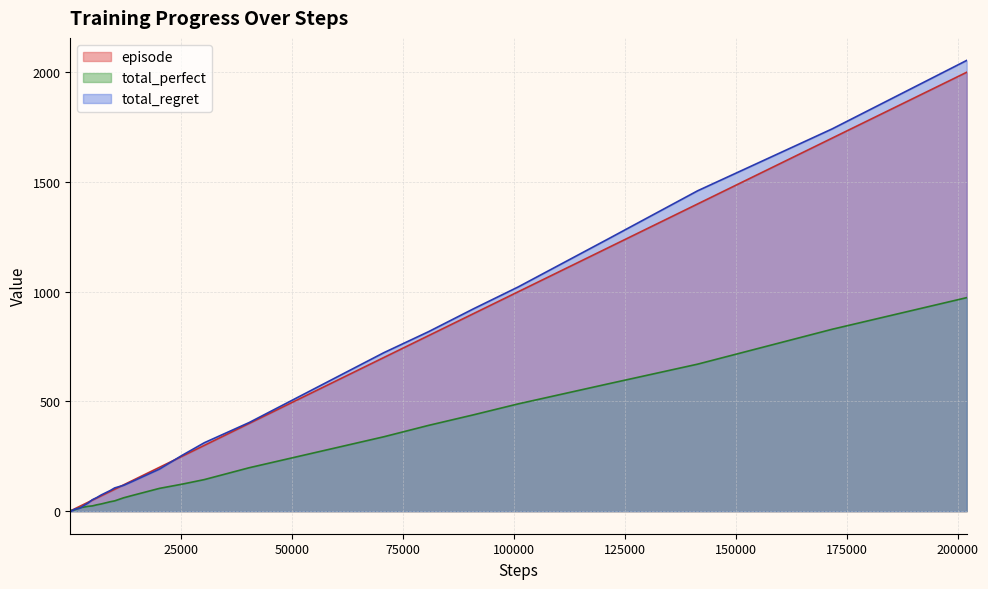

What is the value of the total_perfect point at the 23rd from the left?

47